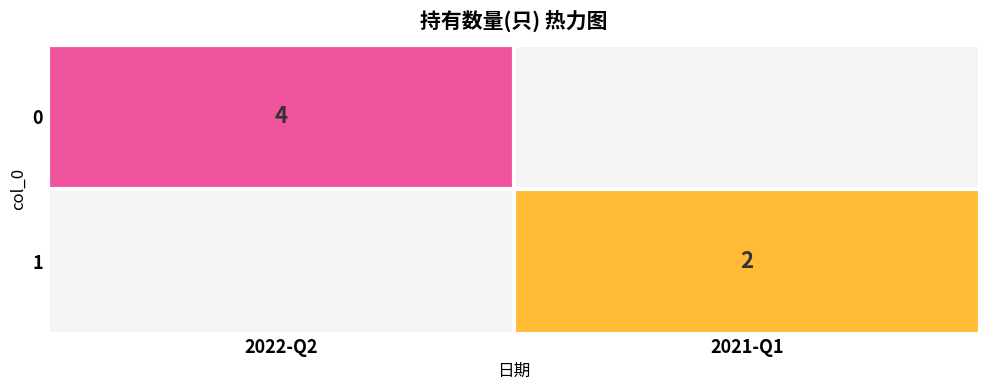

What is the greatest value displayed?

4